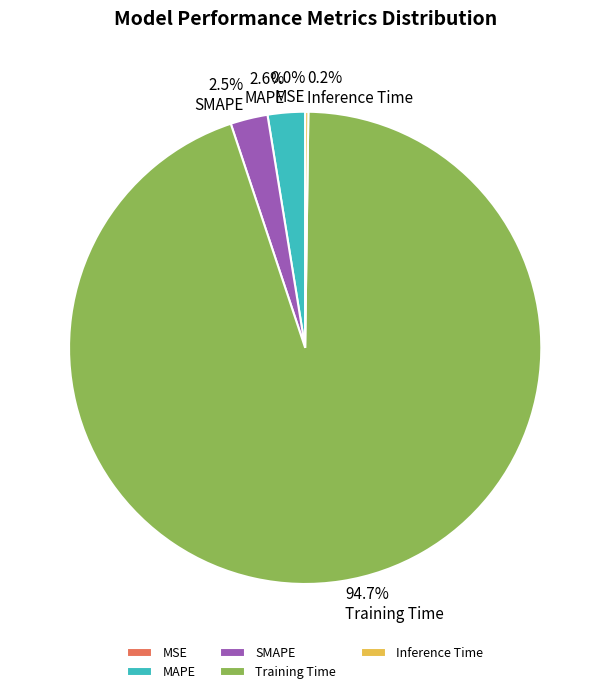

What percentage is NOT represented by Training Time?

5.3%